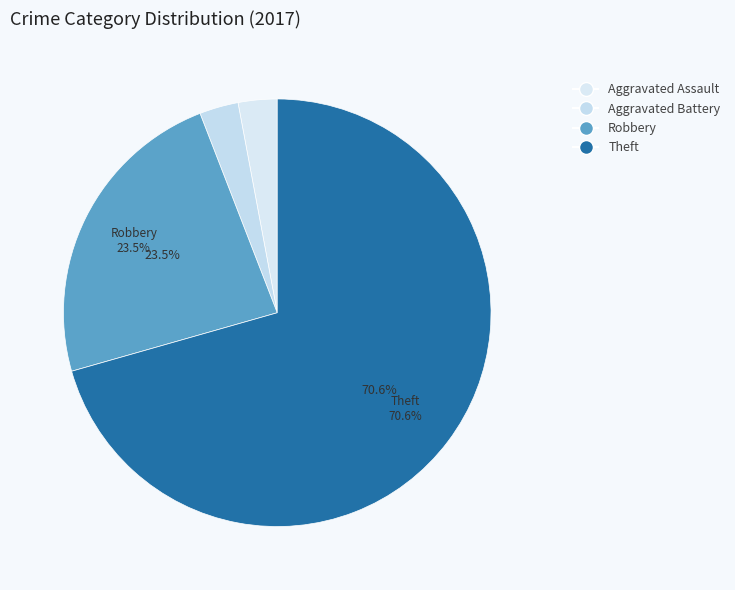

The Aggravated Battery slice represents 11% of the pie. True or false?

False